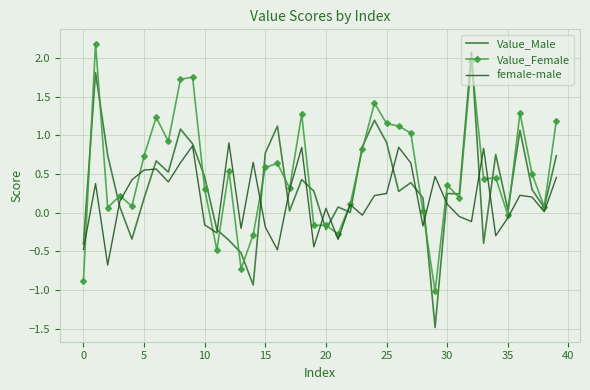

Which category has the lowest value in the Value_Male series?

29